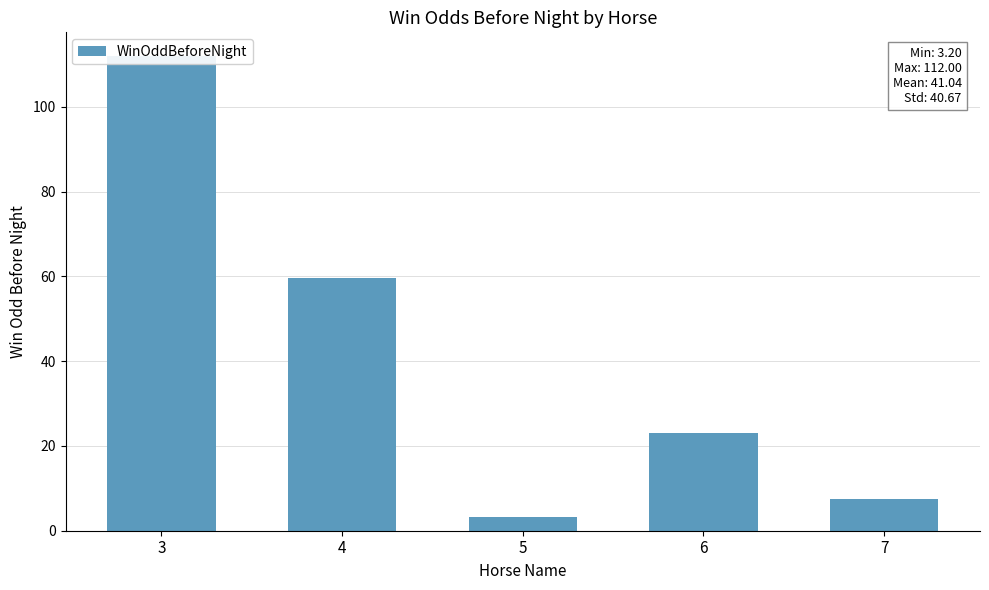

List the labels in order of value, largest first.

3, 4, 6, 7, 5